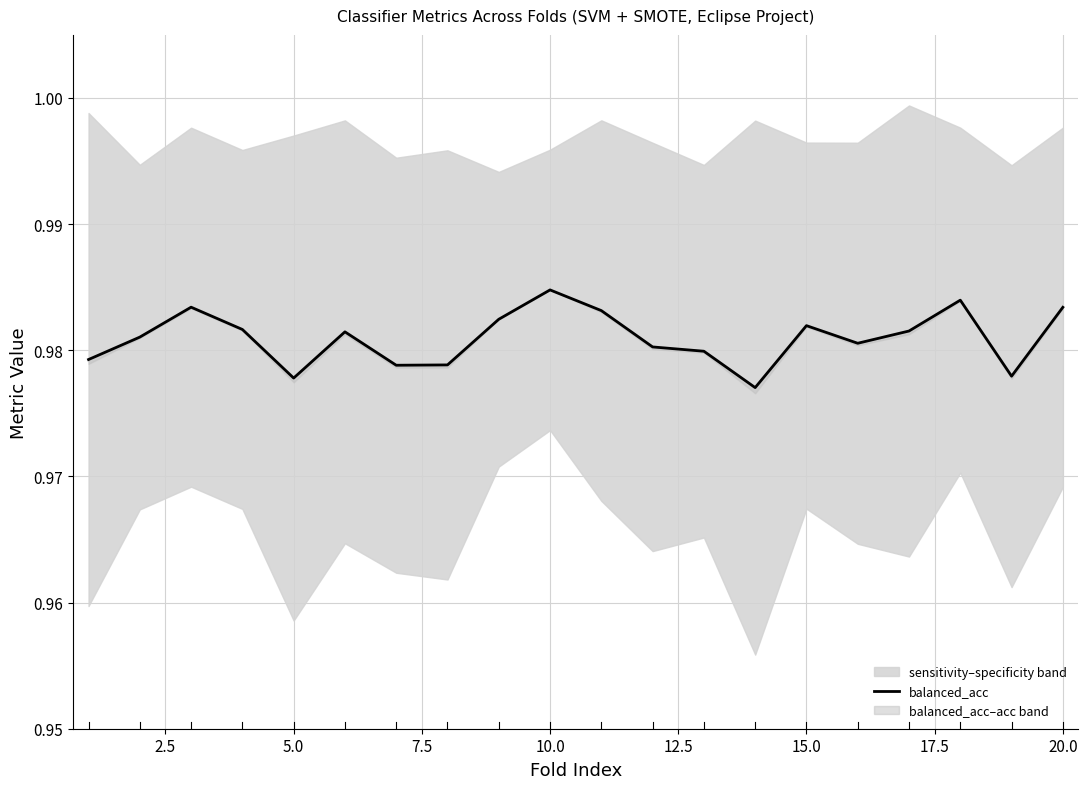

True or false: the data shows 0.3 at 10.

False